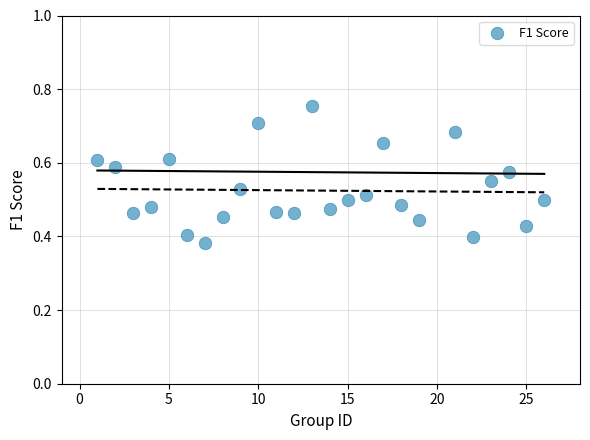

What is the range of X values (max minus min)?

25.0